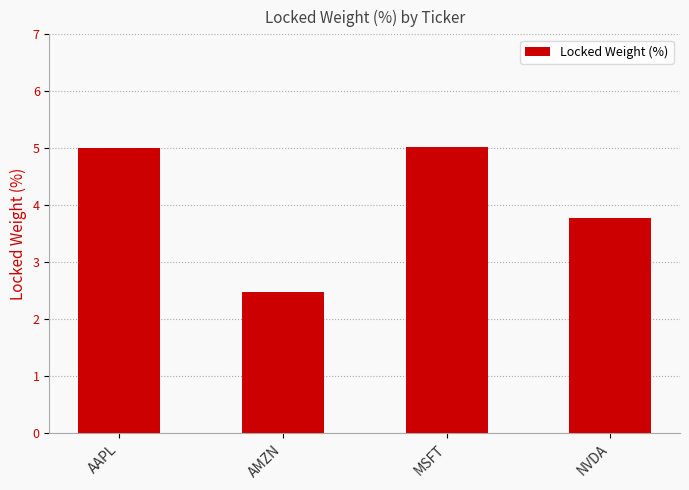

At which category does the chart reach its minimum across all series?

AMZN